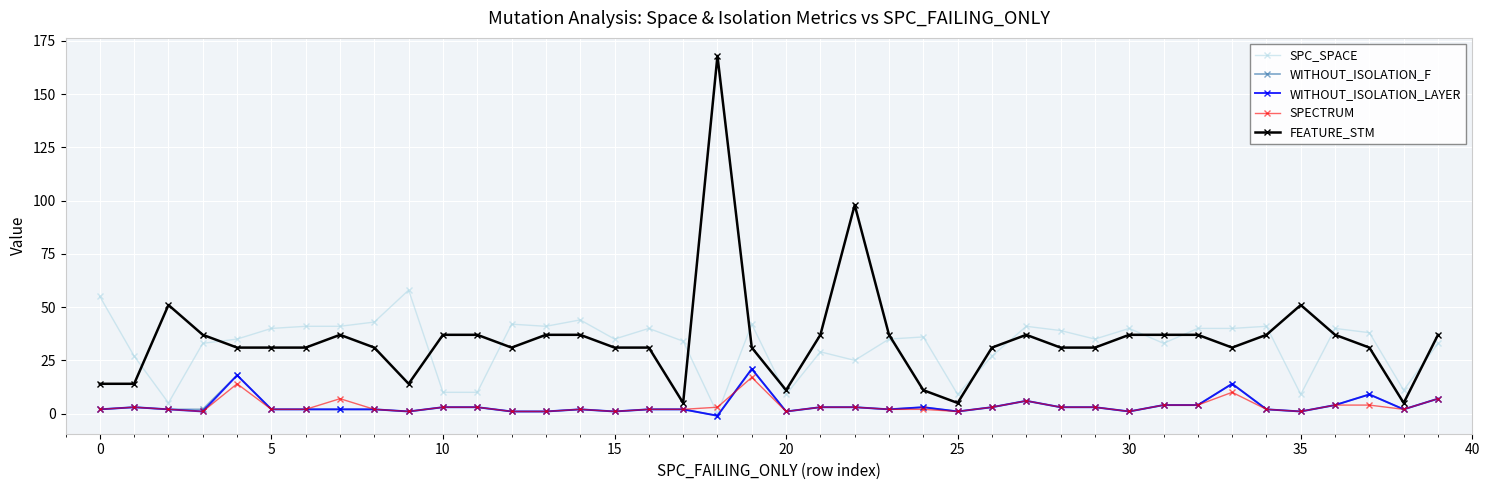

Does the chart have visible grid lines?

Yes